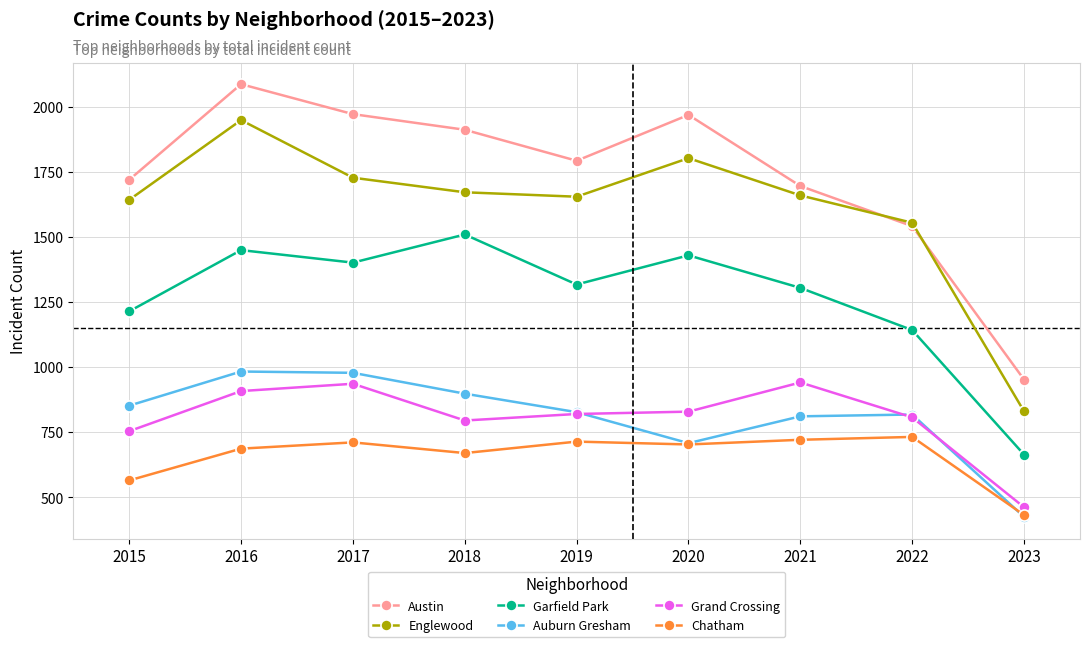

What is the approximate value of Chatham at 2023, to the nearest 5?

430